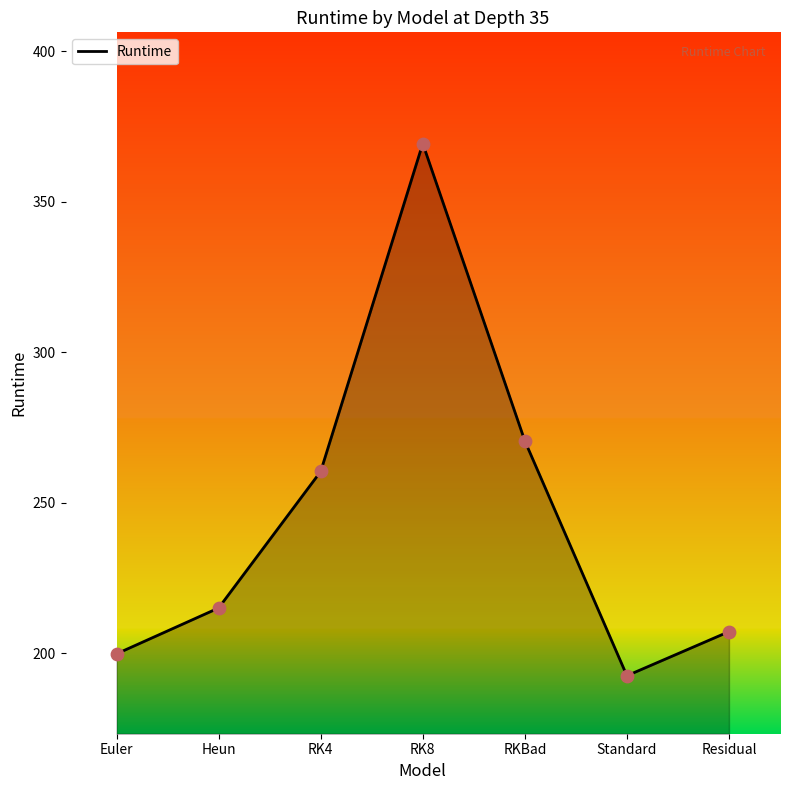

What is the change in value from Euler to RK8?

+169.5